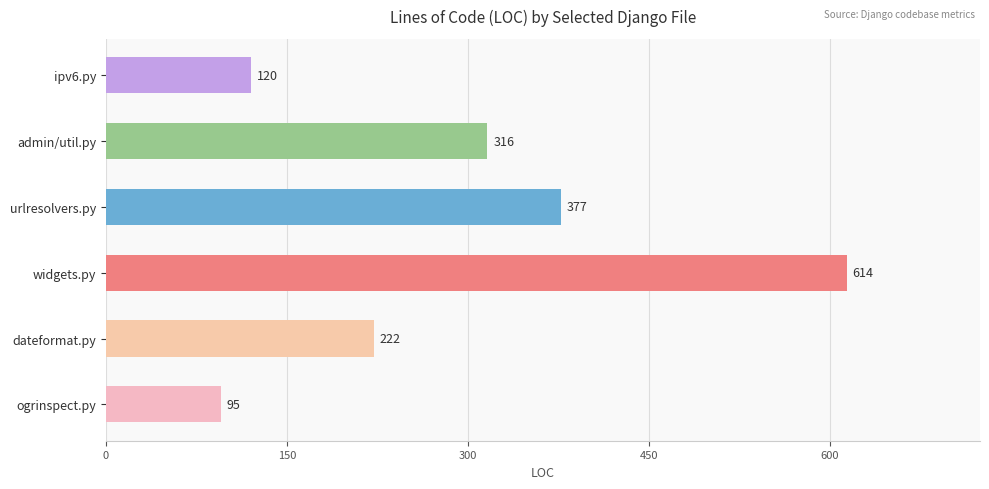

At which category does the chart reach its peak across all series?

widgets.py